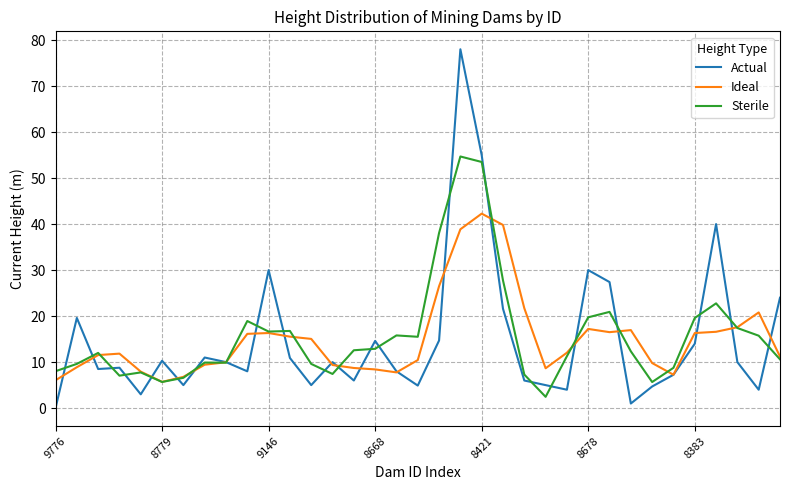

What is the maximum value for Sterile?

54.7